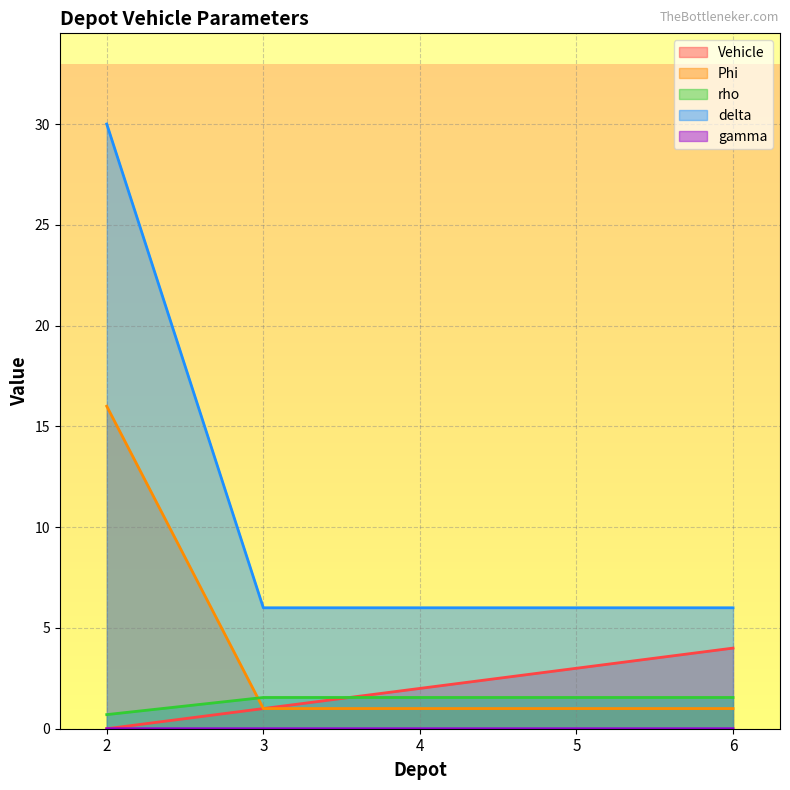

Which label corresponds to the largest value in the chart?

2